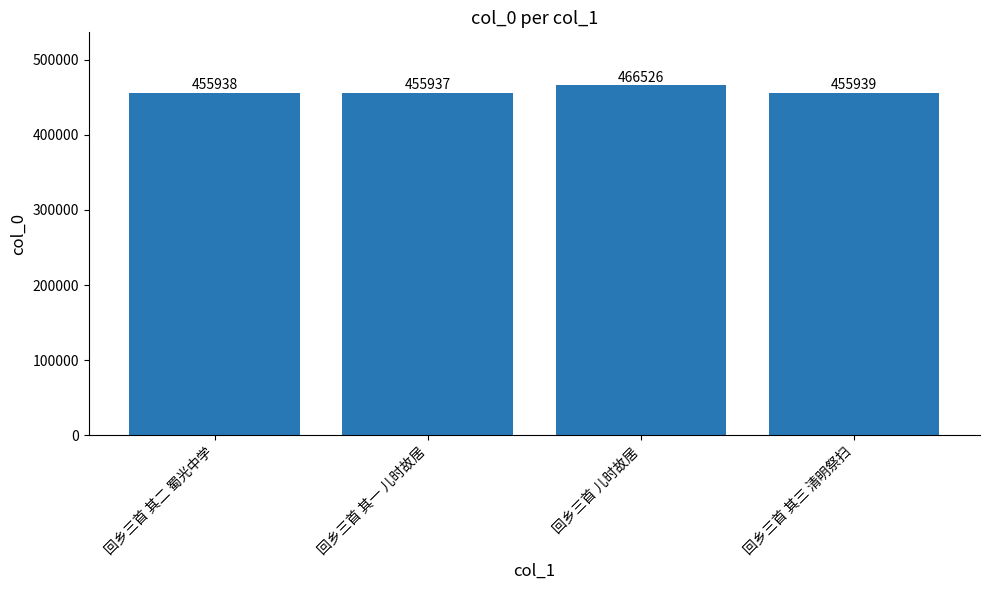

Between 回乡三首 其一 儿时故居 and 回乡三首 其三 清明祭扫, which is larger?

回乡三首 其三 清明祭扫